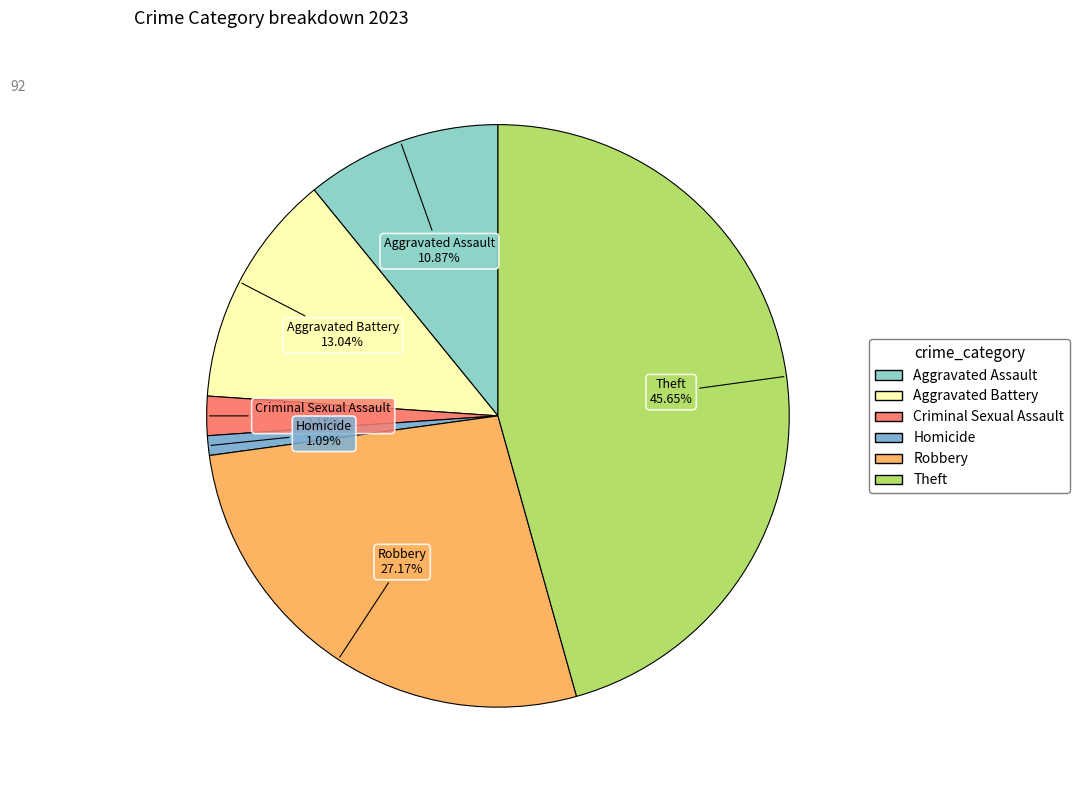

How many segments does this pie chart have?

6